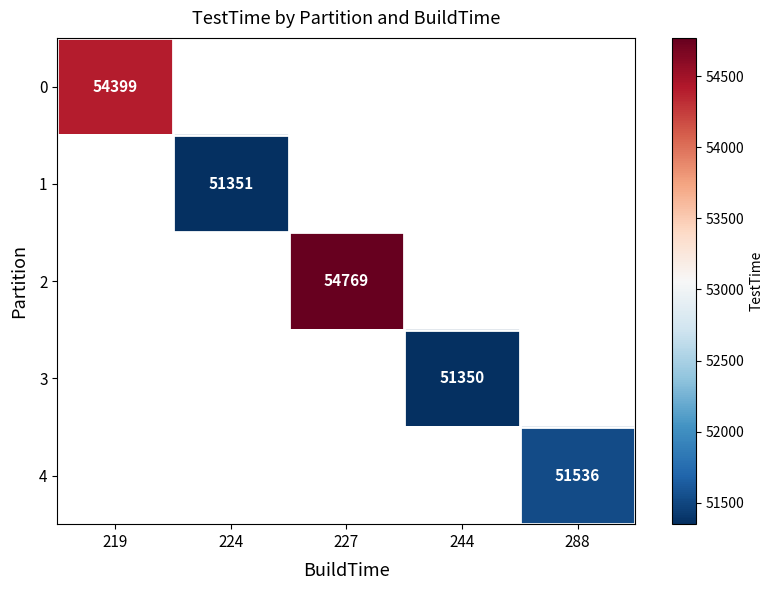

True or false: 2 has a value of 54769 at 227.

True